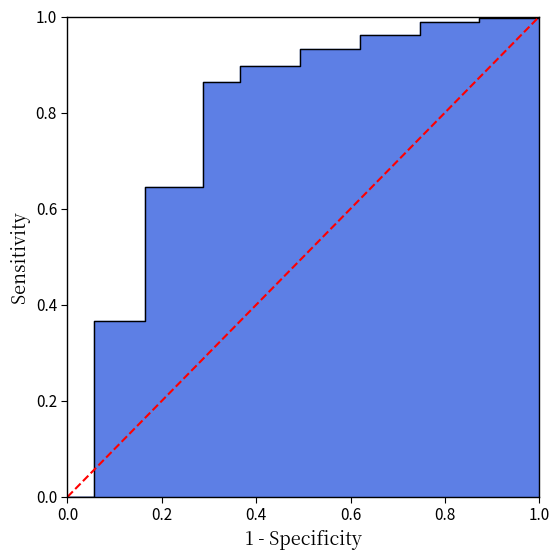

Is it true that the value at 1.0 is 2?

False